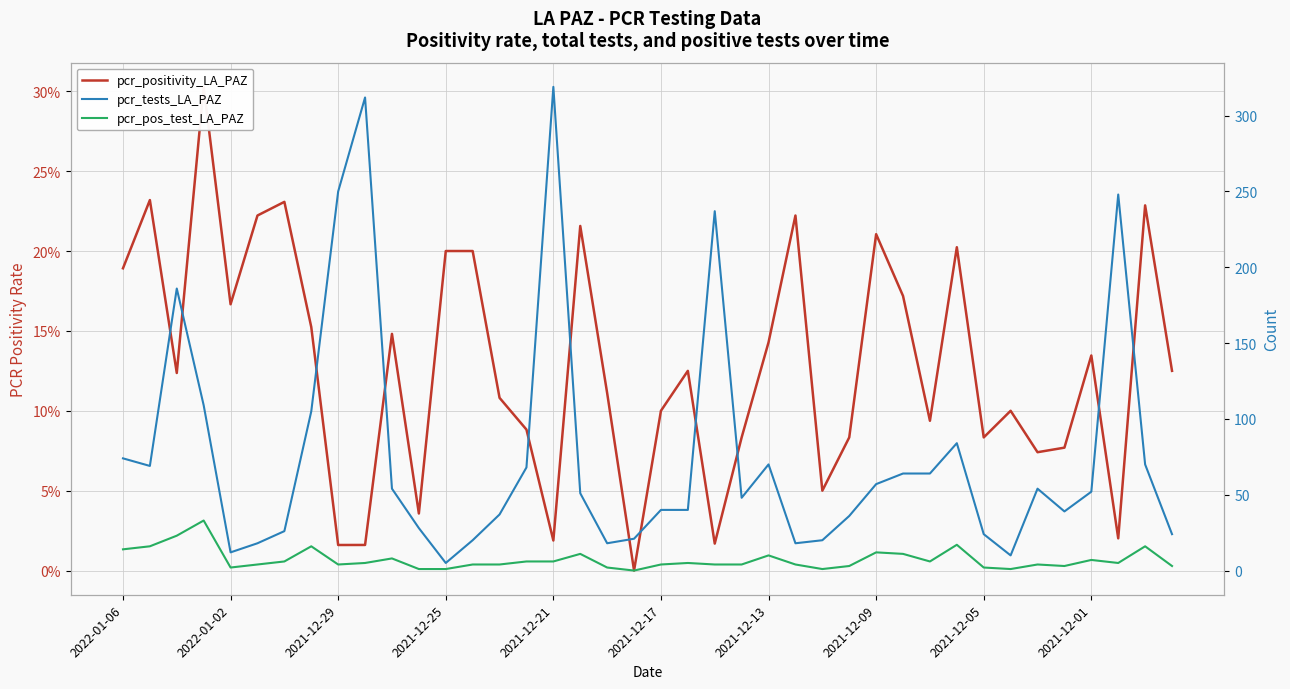

Which series has the largest total across all categories?

pcr_tests_LA_PAZ